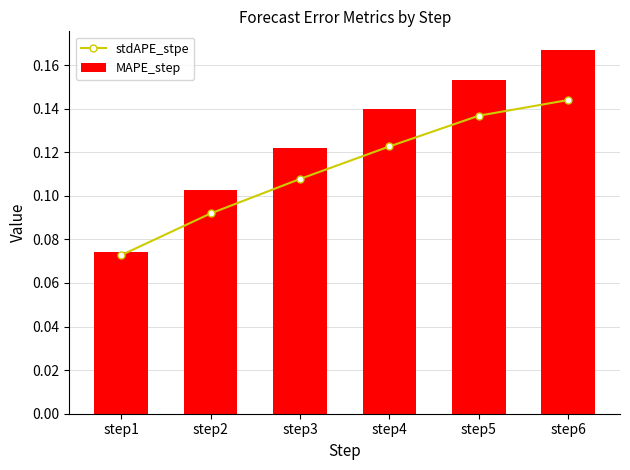

Rank the series at step2 from highest to lowest value.

MAPE_step, stdAPE_stpe